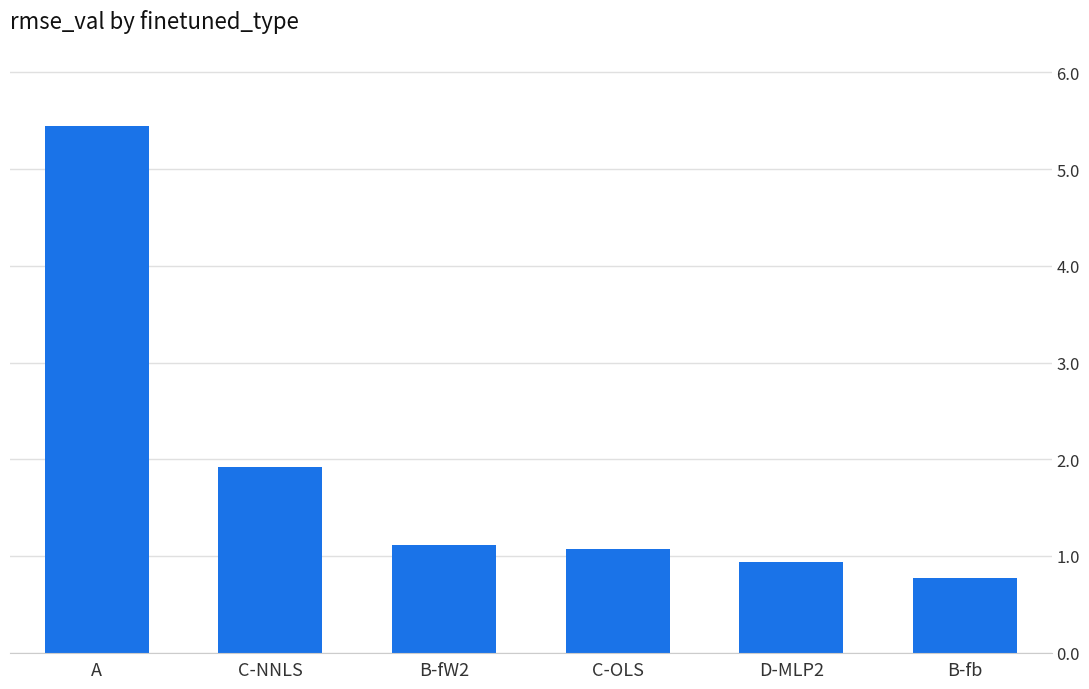

At which label is the value closest to 3?

C-NNLS